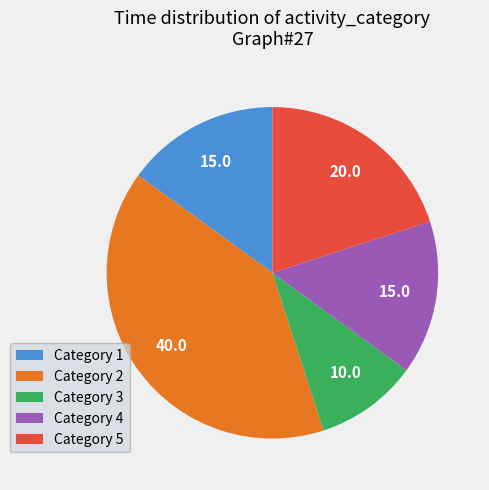

Is the sum of Category 2 and Category 1 greater than half?

Yes